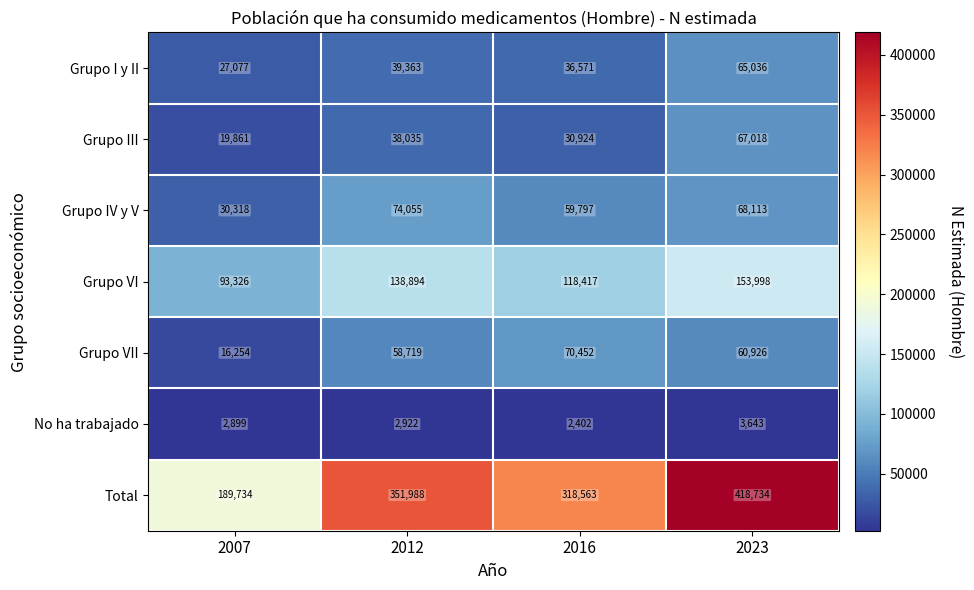

Which series has the widest spread of values?

Total